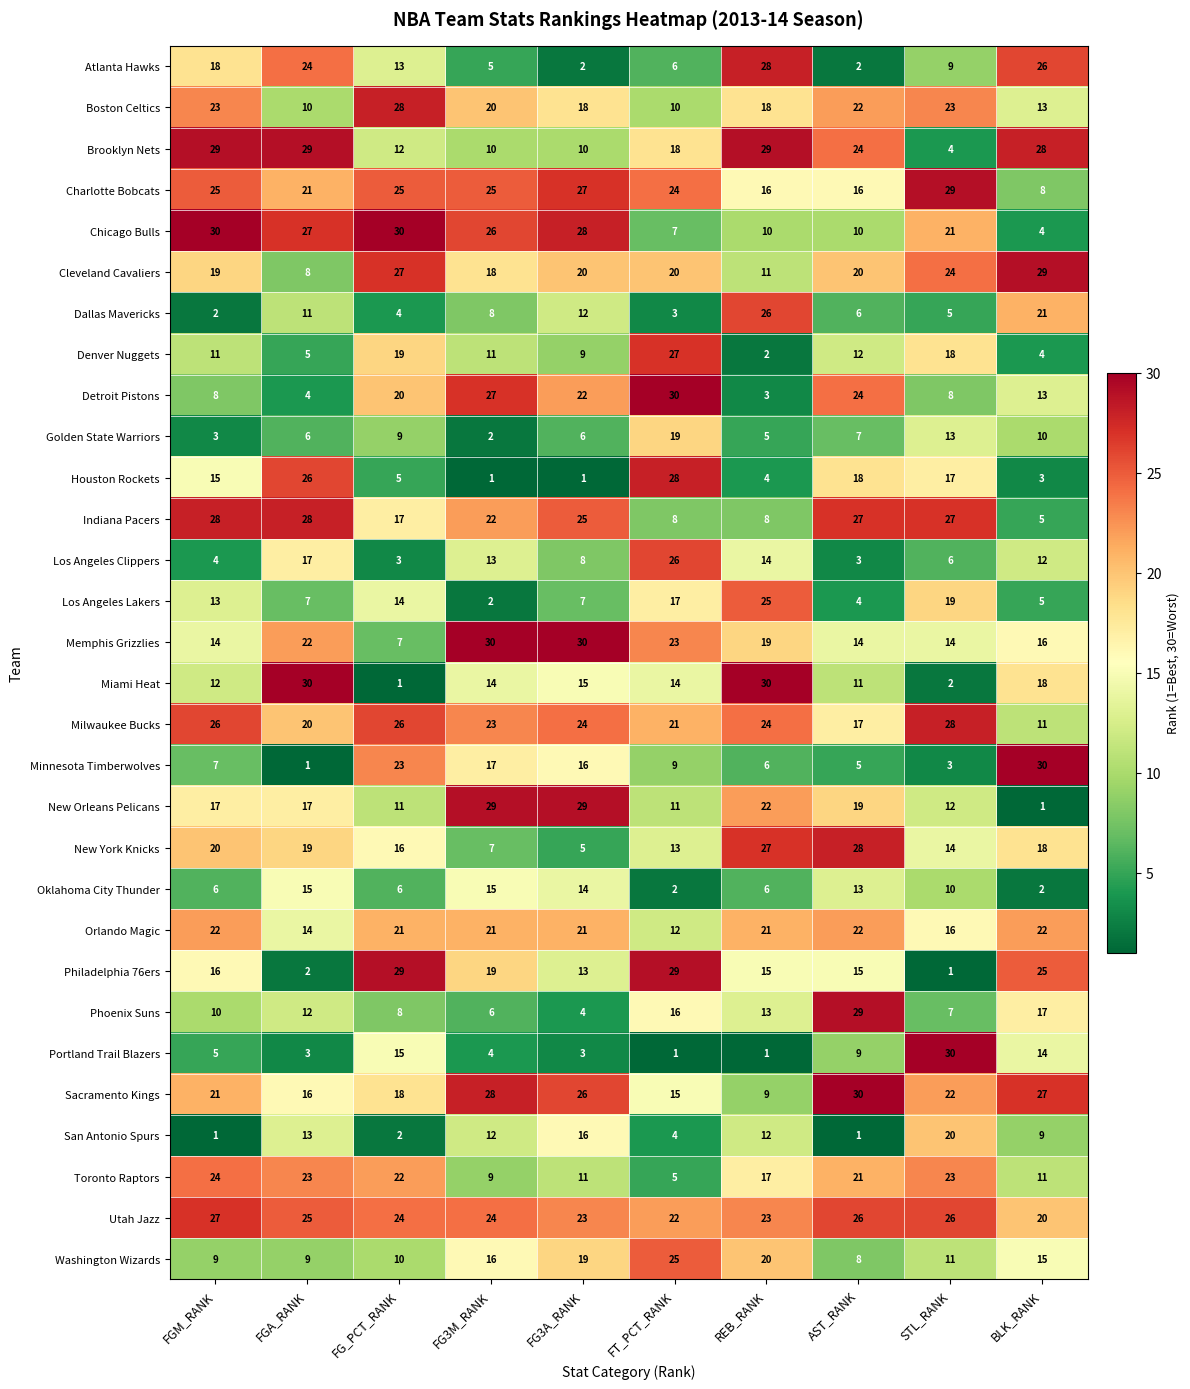

Is it true that Washington Wizards equals 25 at FT_PCT_RANK?

True